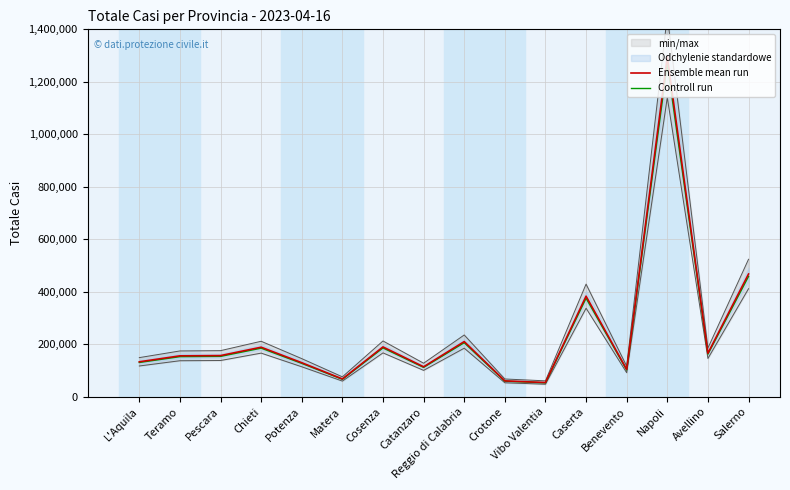

At which category does Ensemble mean run reach its first local peak?

Chieti